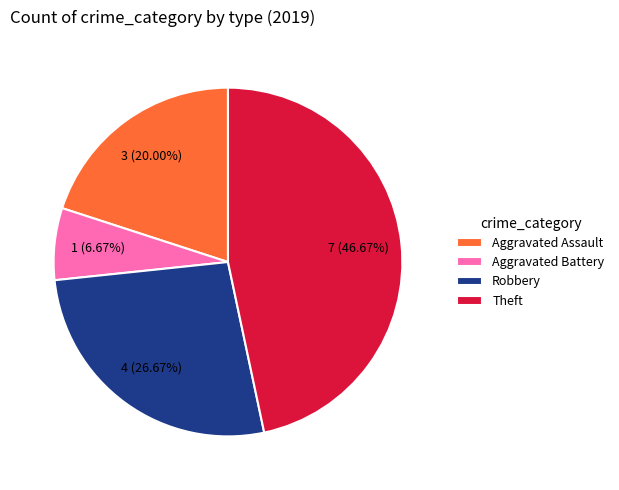

What percentage is NOT represented by Aggravated Battery?

93.3%